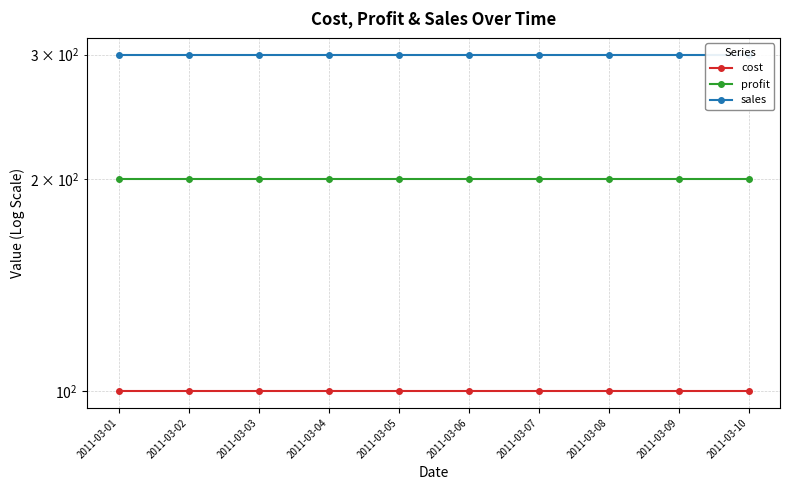

The cost series shows 178 at 2011-03-05. True or false?

False